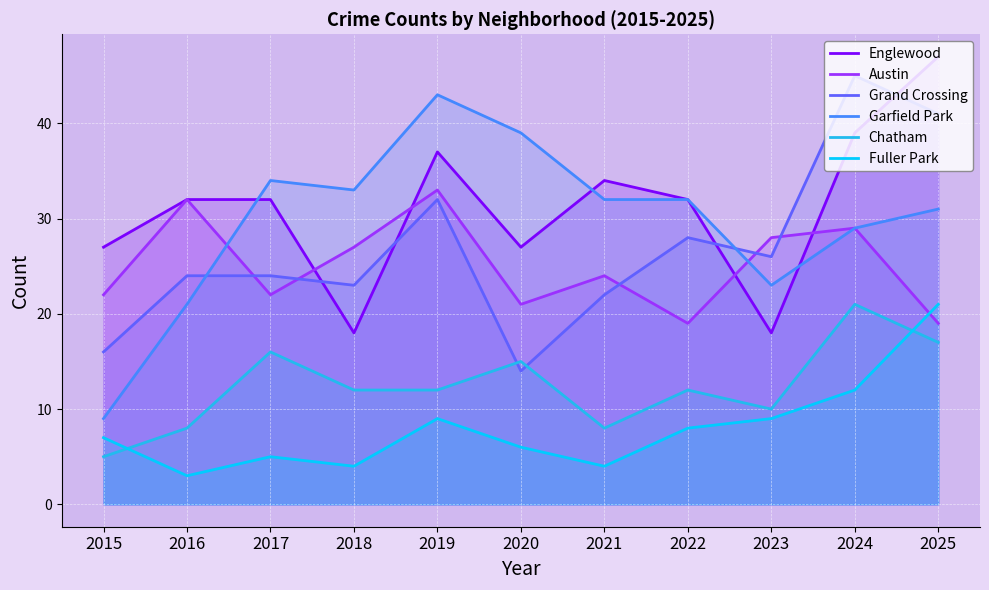

True or false: Garfield Park has a value of 32 at 2021.

True